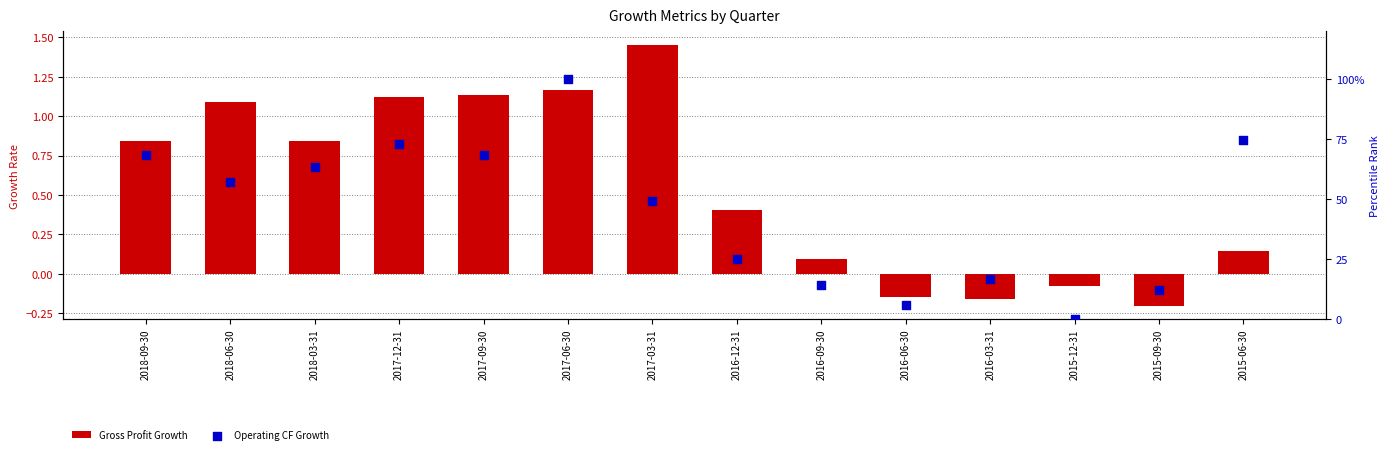

Is the value of Gross Profit Growth at 2016-06-30 greater than the value of Operating CF Growth at 2018-03-31?

No